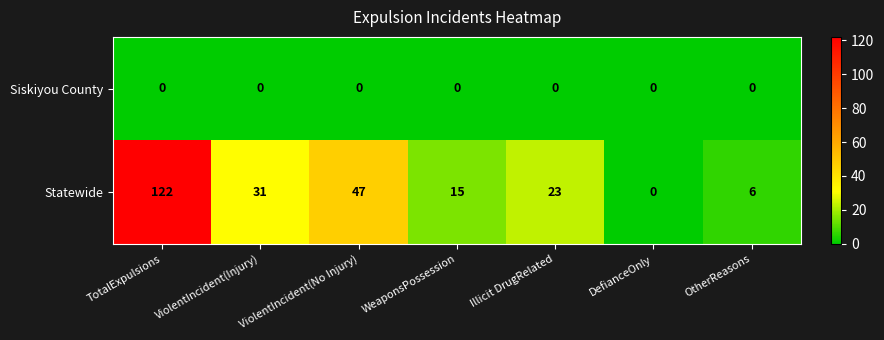

Which series has the largest total across all categories?

Statewide